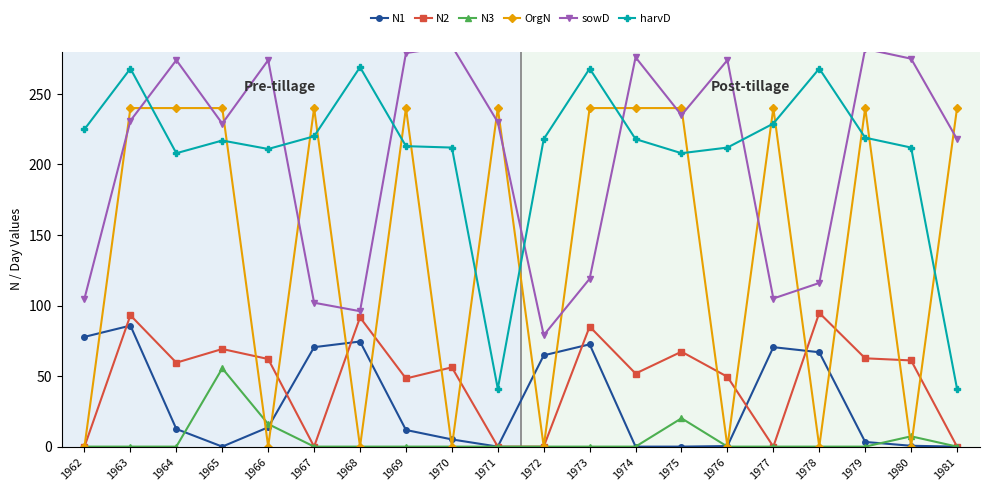

What are all the series names shown in the legend?

N1, N2, N3, OrgN, sowD, harvD